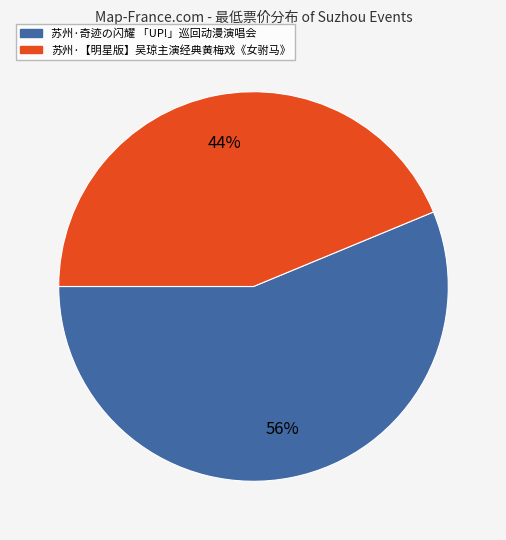

Which category accounts for the majority?

苏州·奇迹の闪耀 「UP!」巡回动漫演唱会